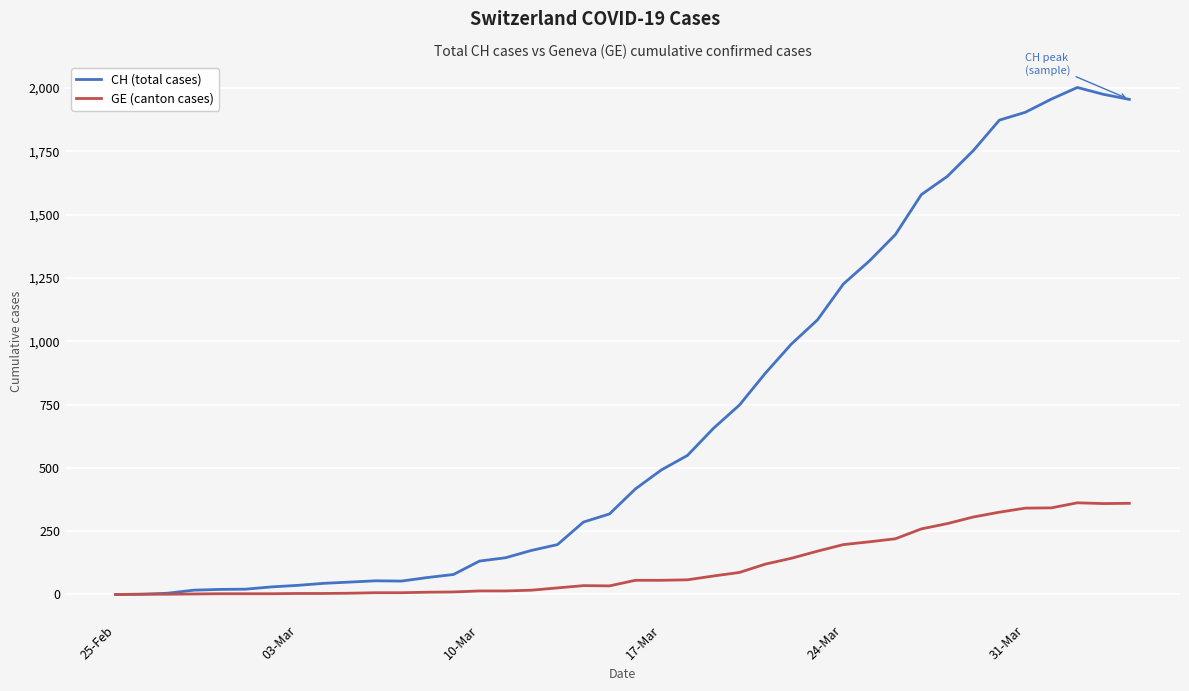

Rank the series by their maximum value, from lowest to highest.

GE (canton cases), CH (total cases)